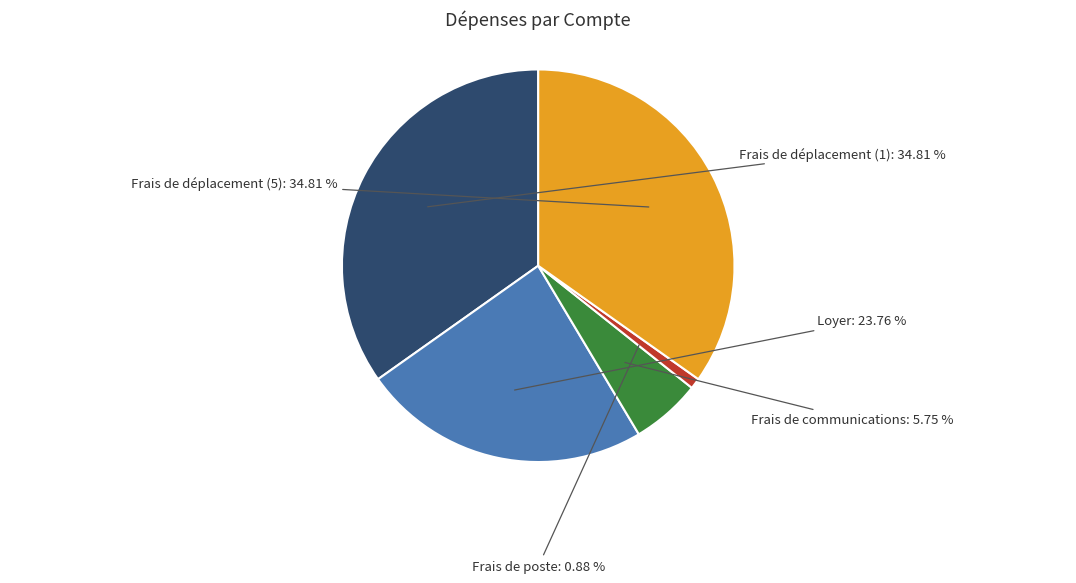

How much of the chart is everything except Frais de poste?

99.1%